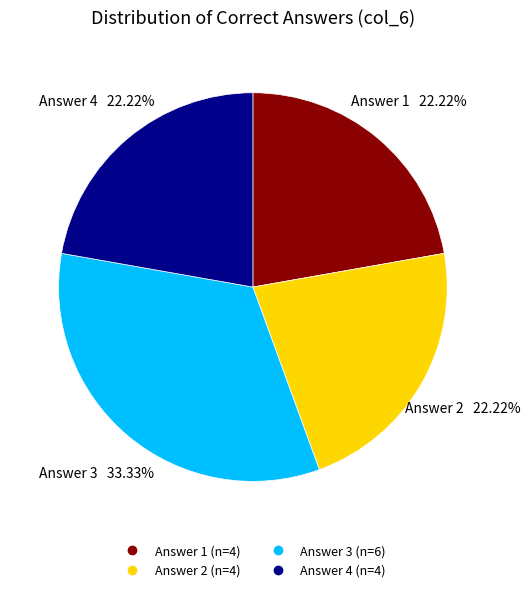

Does any single category account for the majority?

No